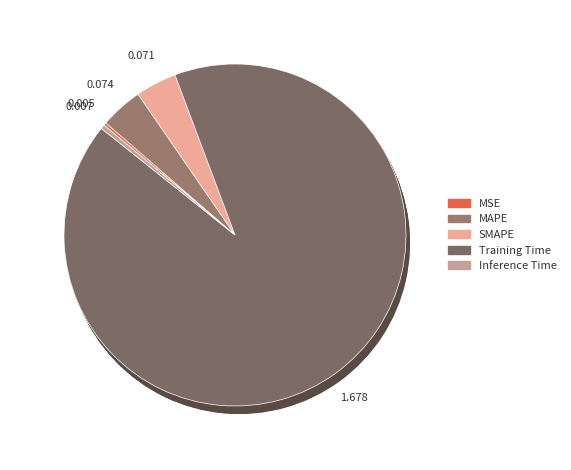

Is it true that Training Time is 99% of the pie?

False